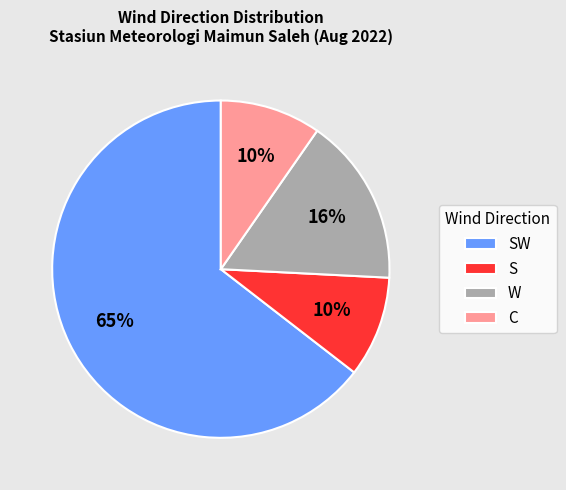

To the nearest percent, what is the average slice percentage?

25%